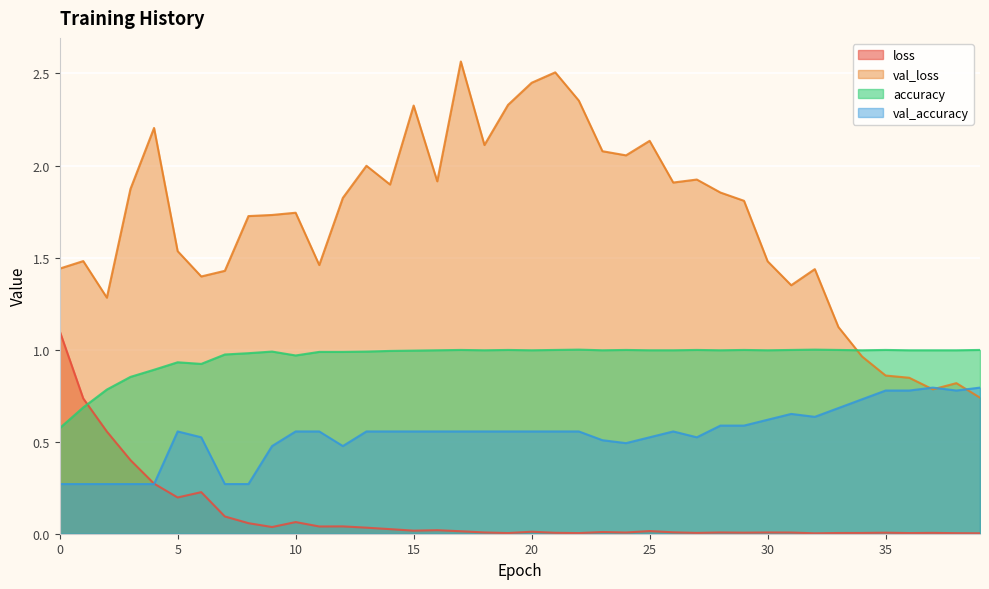

What is the value of the val_loss point at the 3rd from the left?

1.3